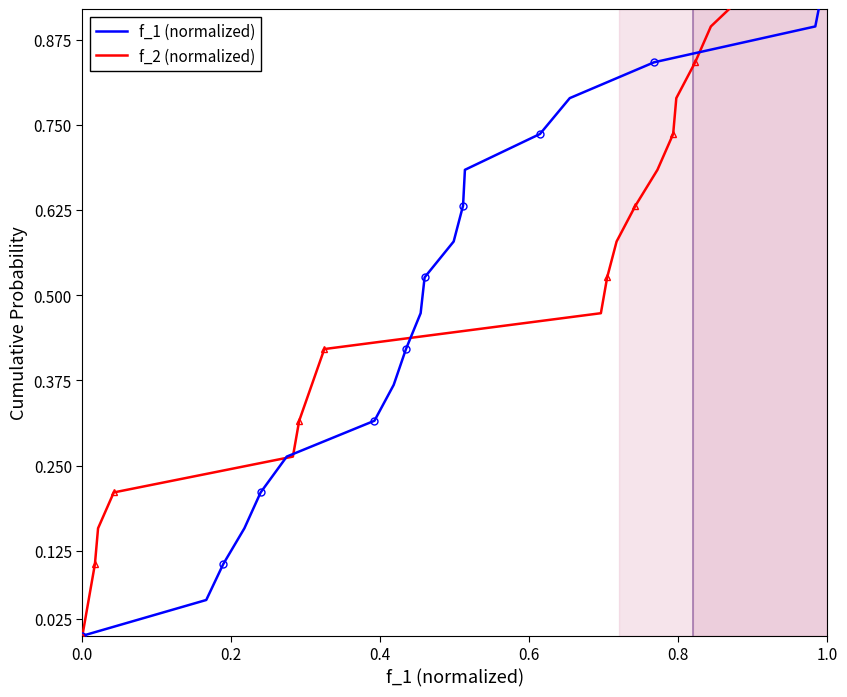

What is the value of the f_2 (normalized) point at the 11th from the left?

0.5